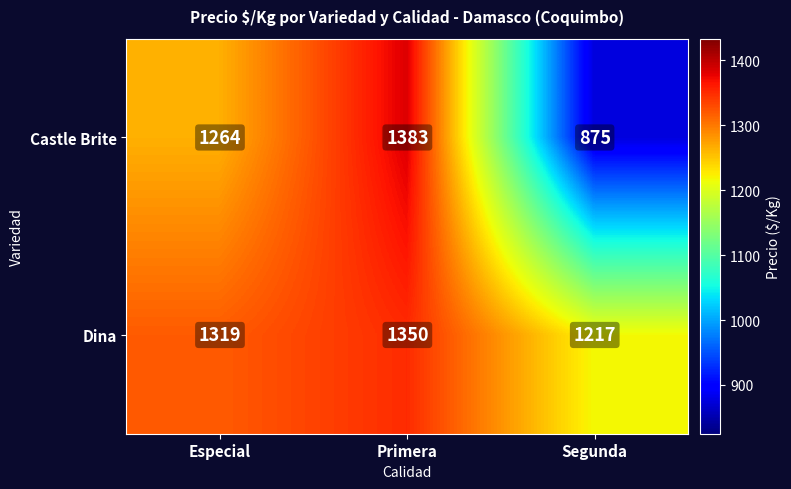

What is the greatest value displayed?

1383